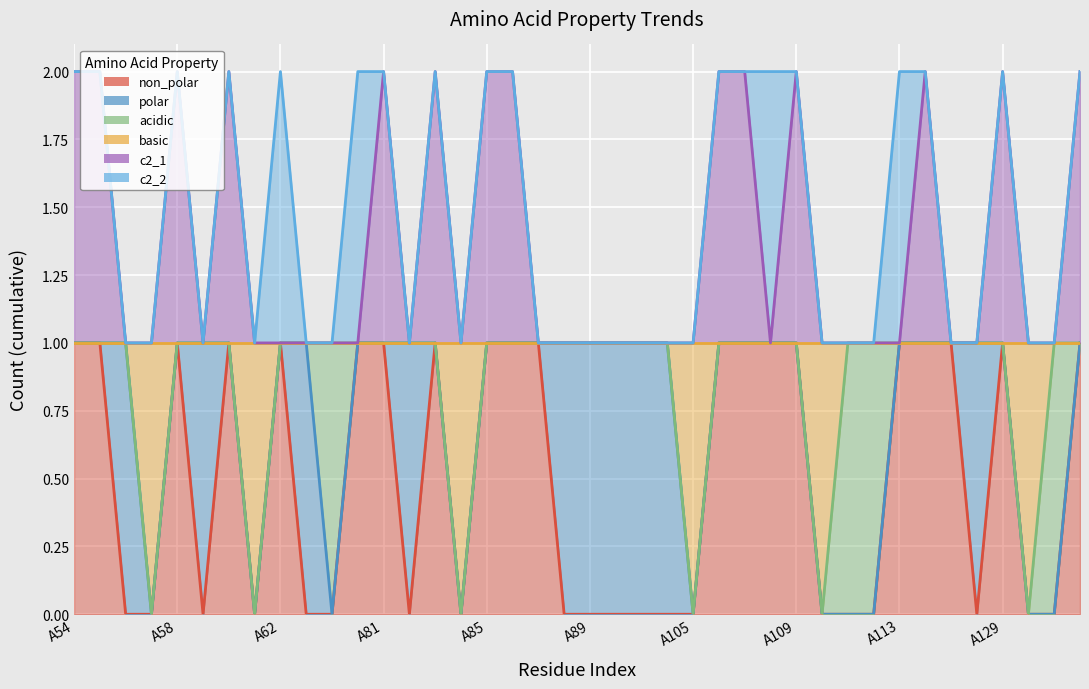

How many values in basic are above zero?

34